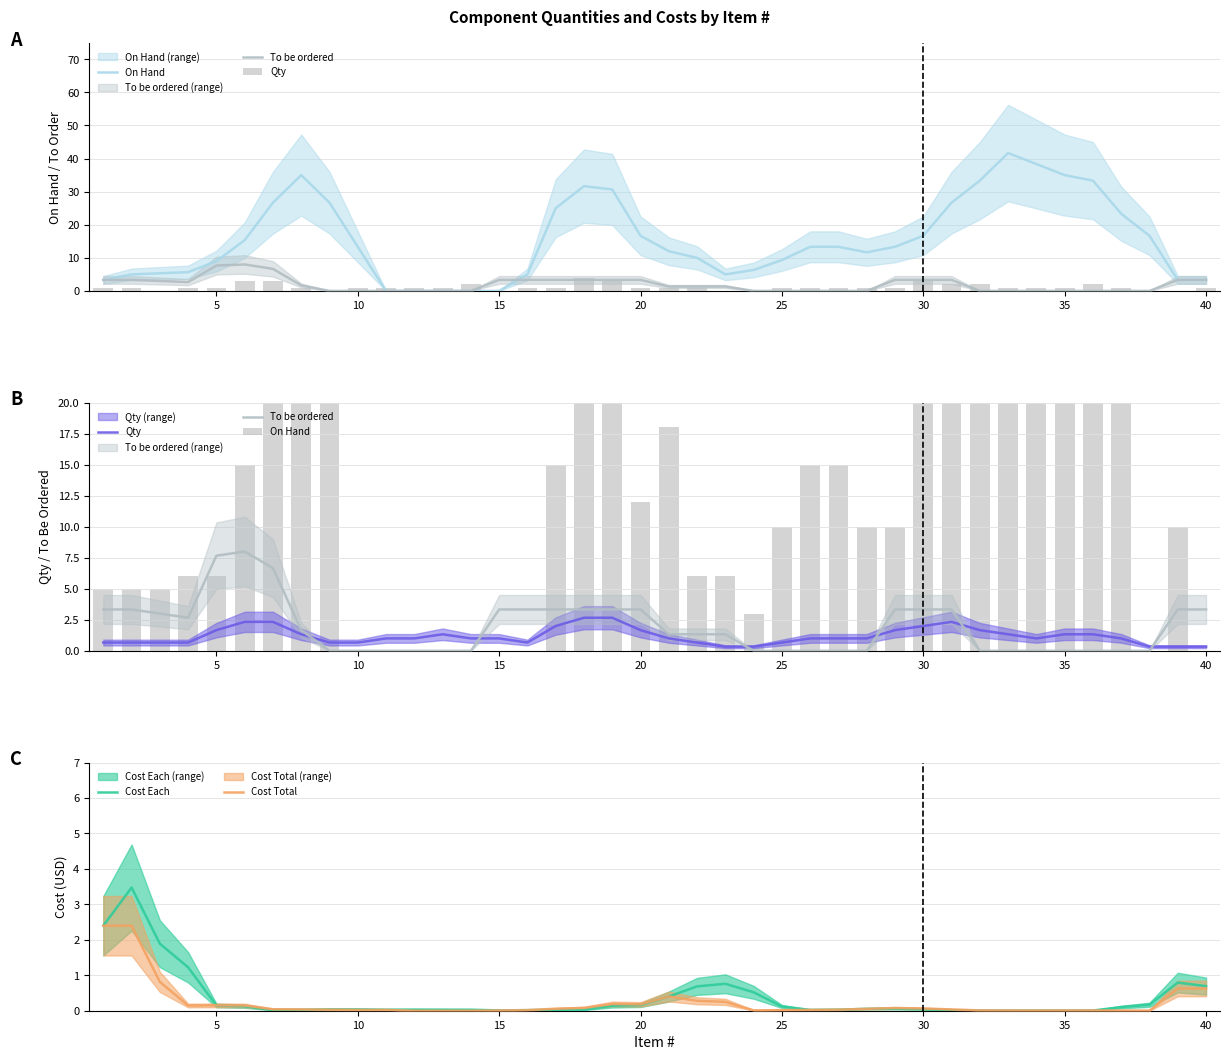

Is it true that Cost Total equals 0.2 at 5?

True